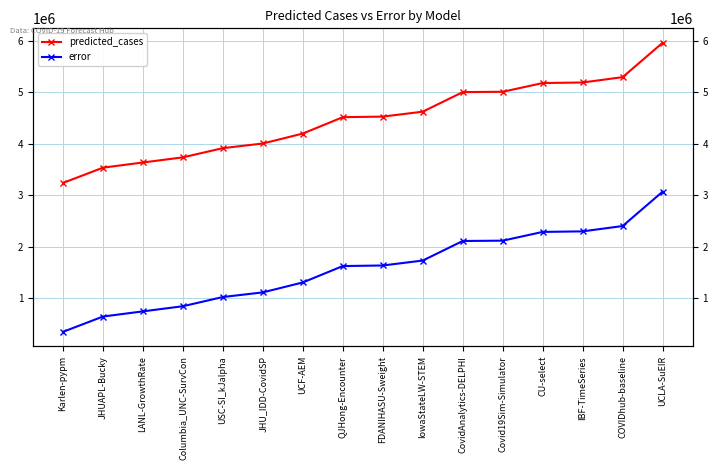

True or false: predicted_cases and error cross at least once.

False